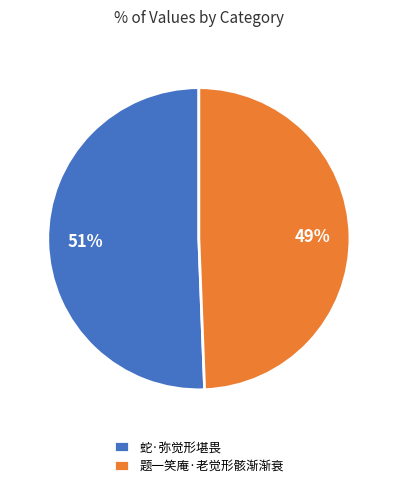

To the nearest percent, what percentage of the pie is 题一笑庵·老觉形骸渐渐衰?

49%